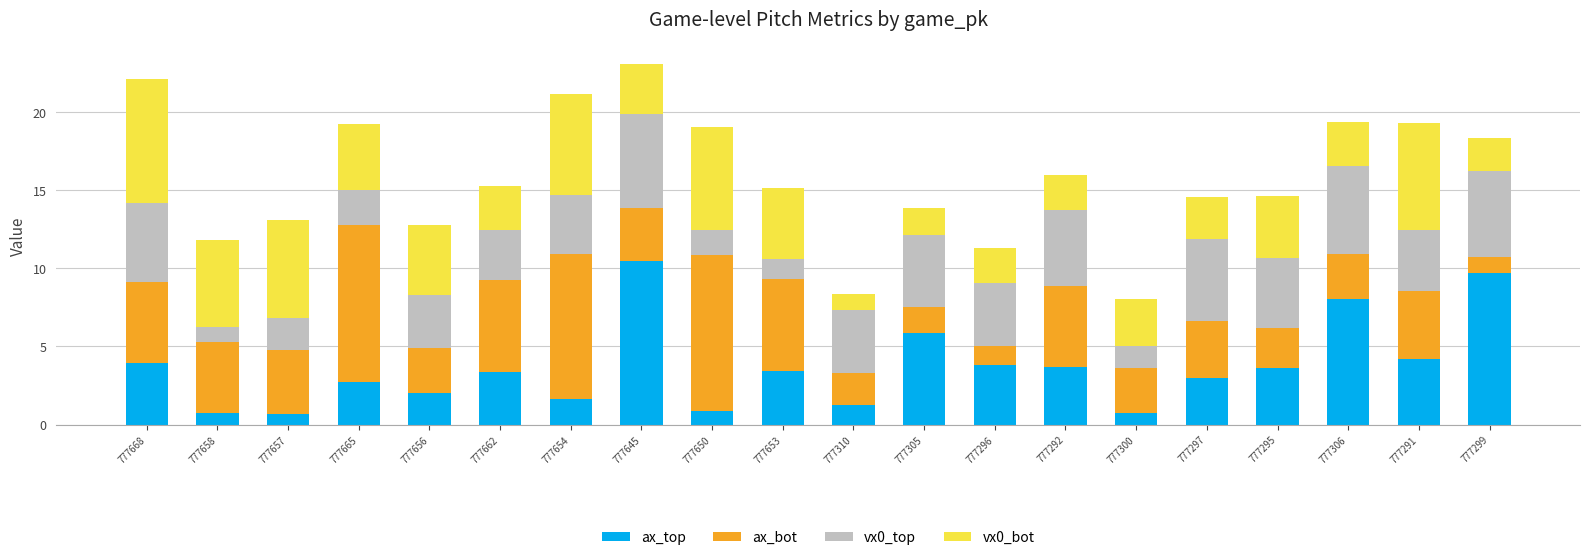

What is the minimum value for ax_top?

0.7